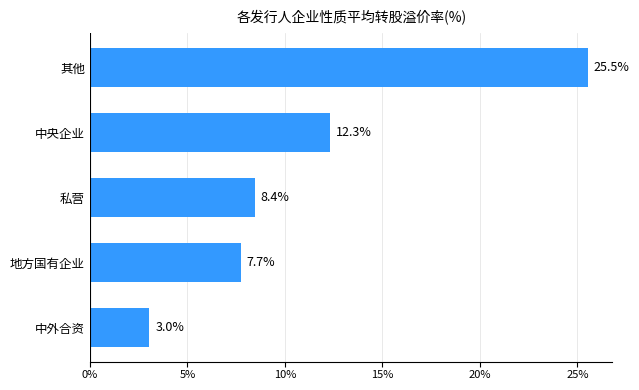

Where is the data nearest to the value 14?

中央企业